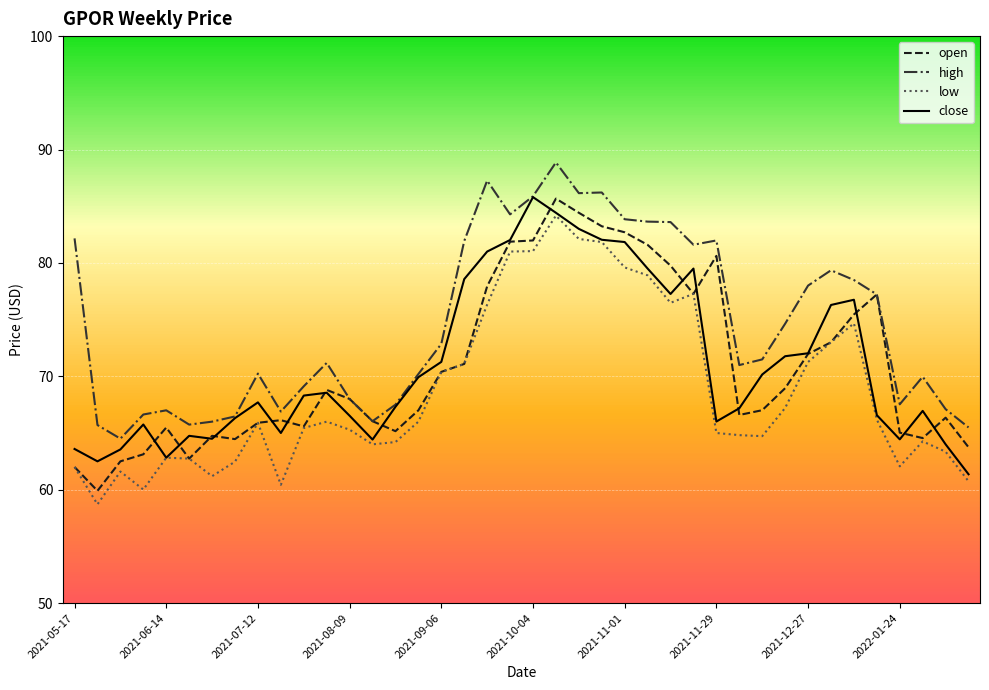

True or false: high and low intersect in this chart.

False